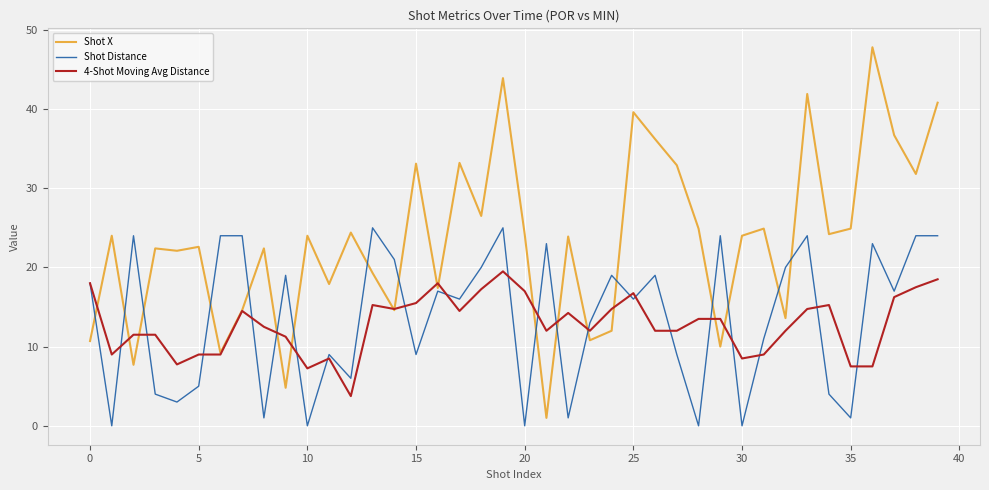

List the series in order of their peak value, highest first.

Shot X, Shot Distance, 4-Shot Moving Avg Distance